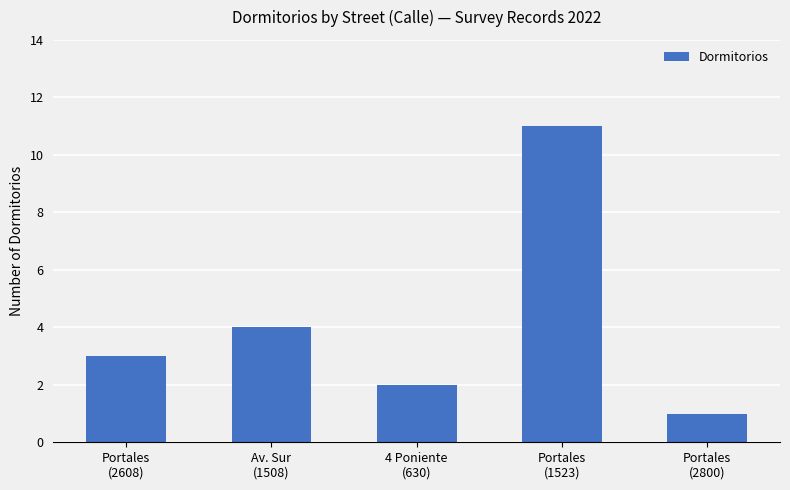

What is the value of the 5th bar from the left?

1